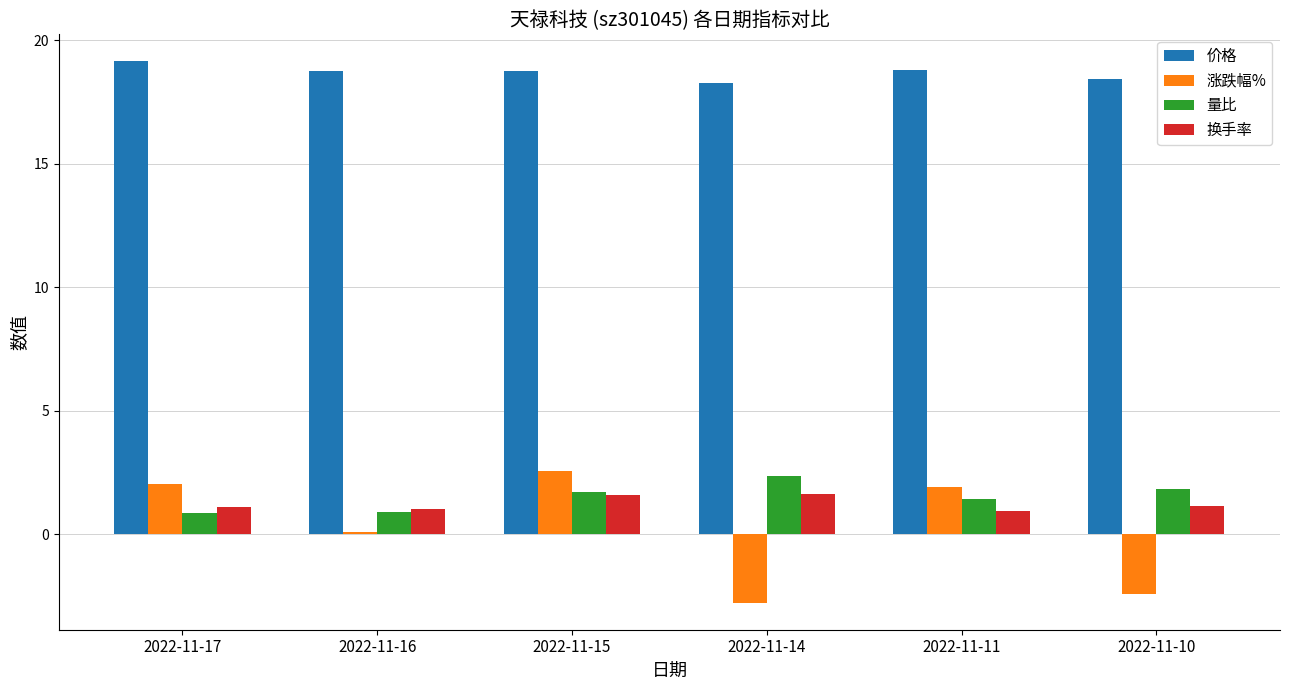

What is the minimum value for 量比?

0.9